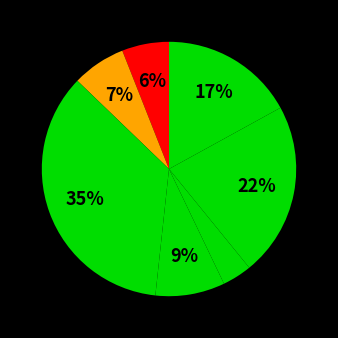

Count the number of slices in the pie.

7